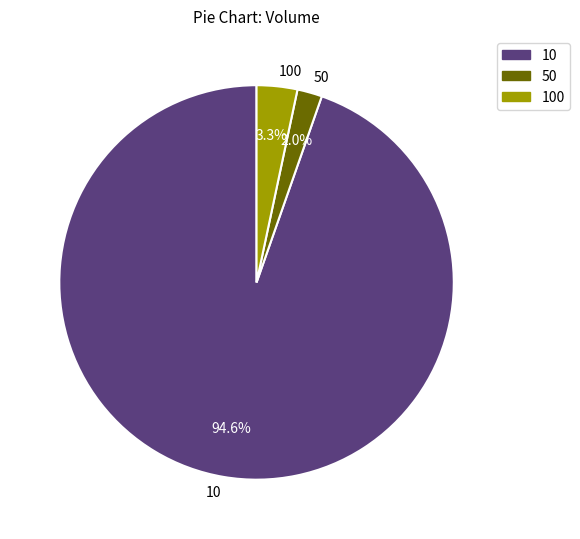

How many slices are in this pie chart?

3